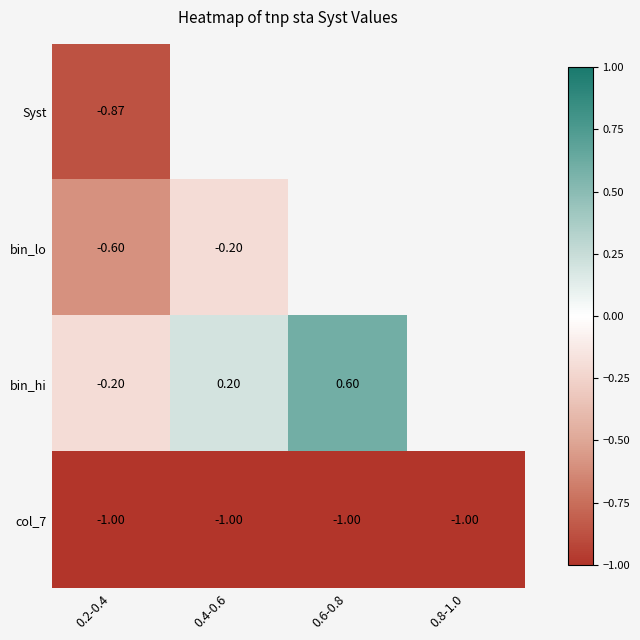

What value does the bin_hi series have at 0.4-0.6?

0.2